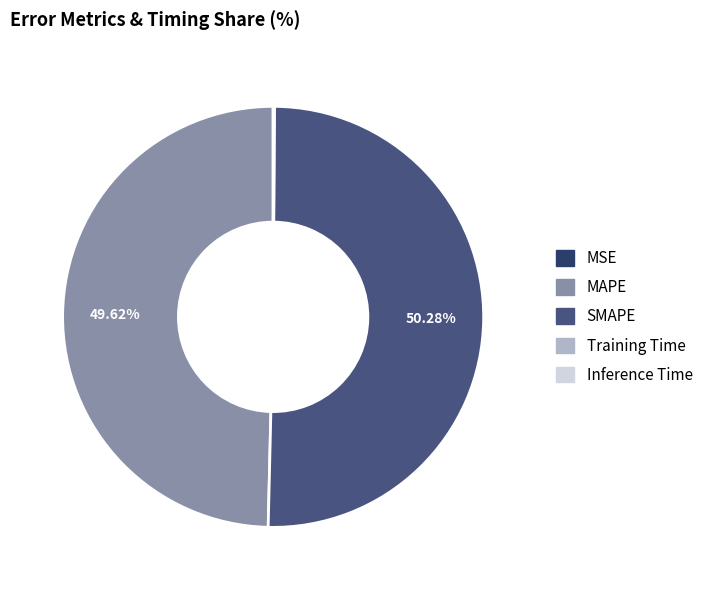

What is the largest slice in the pie chart?

SMAPE